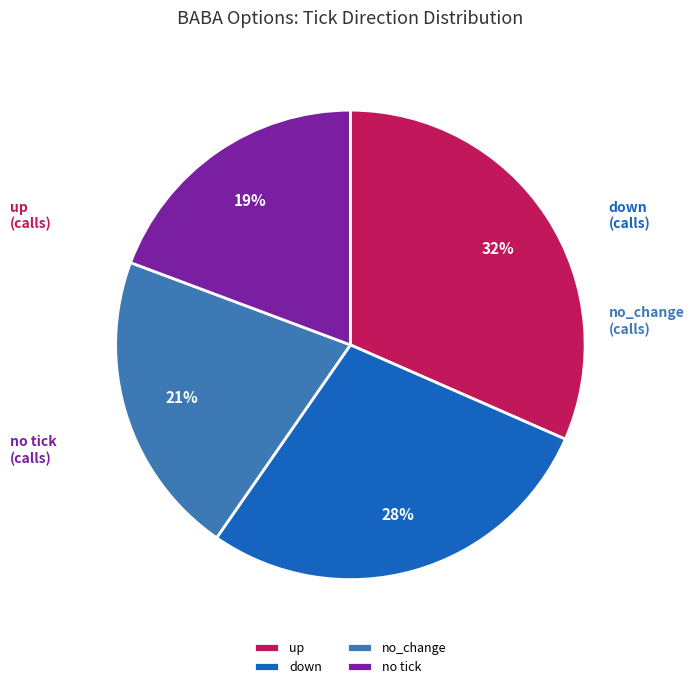

Which category has the smallest portion of the pie?

no tick